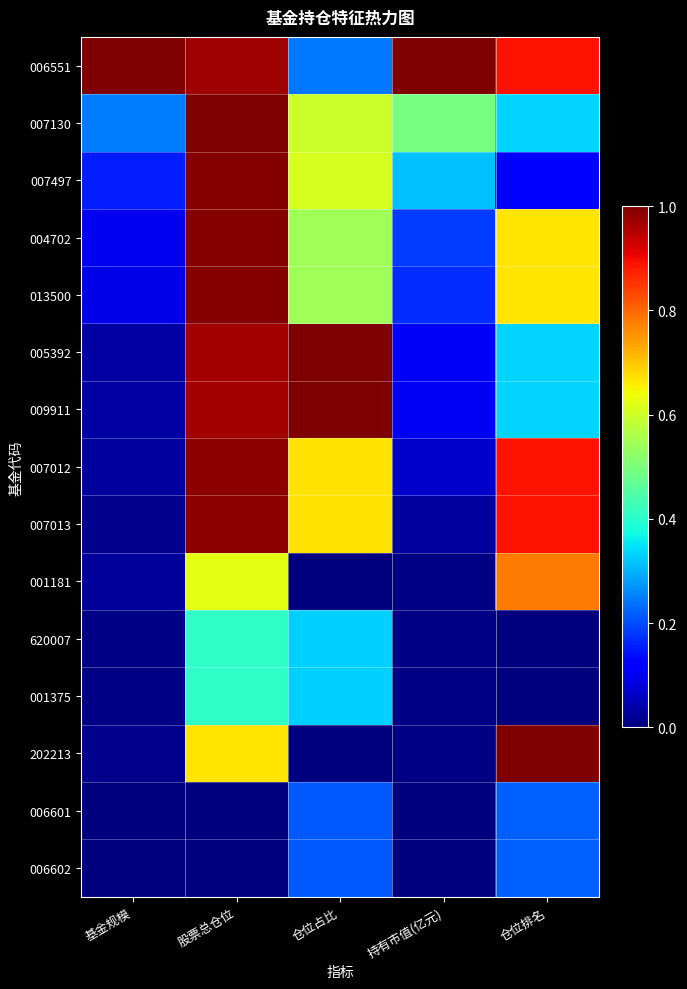

Reading right to left, what are all the values shown in this chart?

006551: 仓位排名=0.9	持有市值(亿元)=1.0	仓位占比=0.2	股票总仓位=1.0	基金规模=1.0
007130: 仓位排名=0.3	持有市值(亿元)=0.5	仓位占比=0.6	股票总仓位=1.0	基金规模=0.2
007497: 仓位排名=0.1	持有市值(亿元)=0.3	仓位占比=0.6	股票总仓位=1.0	基金规模=0.2
004702: 仓位排名=0.7	持有市值(亿元)=0.2	仓位占比=0.5	股票总仓位=1.0	基金规模=0.1
013500: 仓位排名=0.7	持有市值(亿元)=0.2	仓位占比=0.5	股票总仓位=1.0	基金规模=0.1
005392: 仓位排名=0.3	持有市值(亿元)=0.1	仓位占比=1.0	股票总仓位=1.0	基金规模=0.0
009911: 仓位排名=0.3	持有市值(亿元)=0.1	仓位占比=1.0	股票总仓位=1.0	基金规模=0.0
007012: 仓位排名=0.9	持有市值(亿元)=0.1	仓位占比=0.7	股票总仓位=1.0	基金规模=0.0
007013: 仓位排名=0.9	持有市值(亿元)=0.0	仓位占比=0.7	股票总仓位=1.0	基金规模=0.0
001181: 仓位排名=0.8	持有市值(亿元)=0.0	仓位占比=0.0	股票总仓位=0.6	基金规模=0.0
620007: 仓位排名=0.0	持有市值(亿元)=0.0	仓位占比=0.3	股票总仓位=0.4	基金规模=0.0
001375: 仓位排名=0.0	持有市值(亿元)=0.0	仓位占比=0.3	股票总仓位=0.4	基金规模=0.0
202213: 仓位排名=1.0	持有市值(亿元)=0.0	仓位占比=0.0	股票总仓位=0.7	基金规模=0.0
006601: 仓位排名=0.2	持有市值(亿元)=0.0	仓位占比=0.2	股票总仓位=0.0	基金规模=0.0
006602: 仓位排名=0.2	持有市值(亿元)=0.0	仓位占比=0.2	股票总仓位=0.0	基金规模=0.0